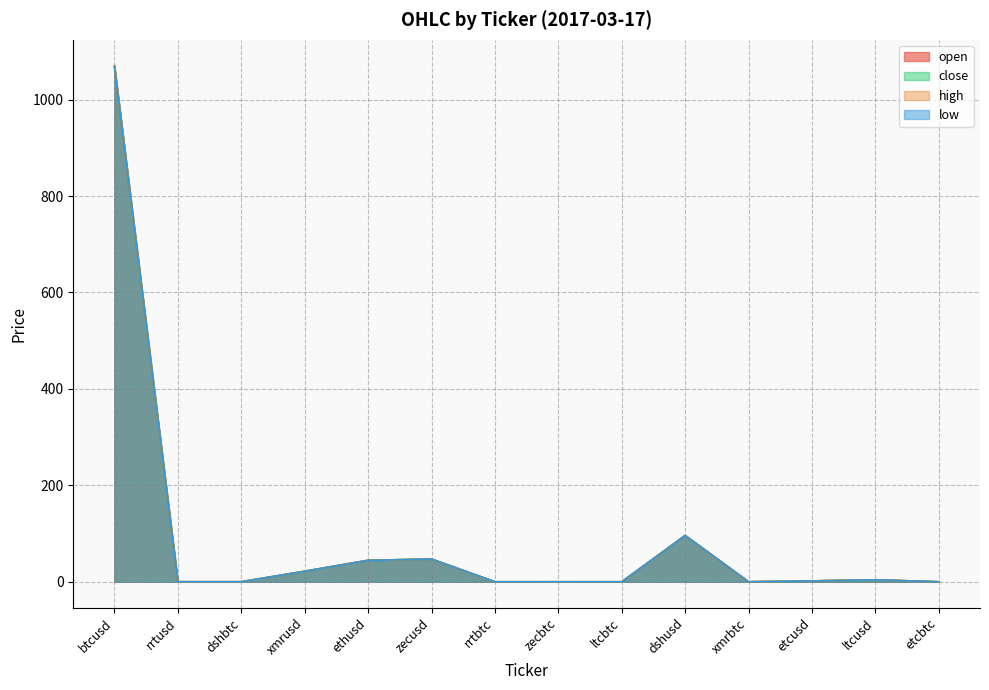

Rank the series by their maximum value, from lowest to highest.

low, open, close, high